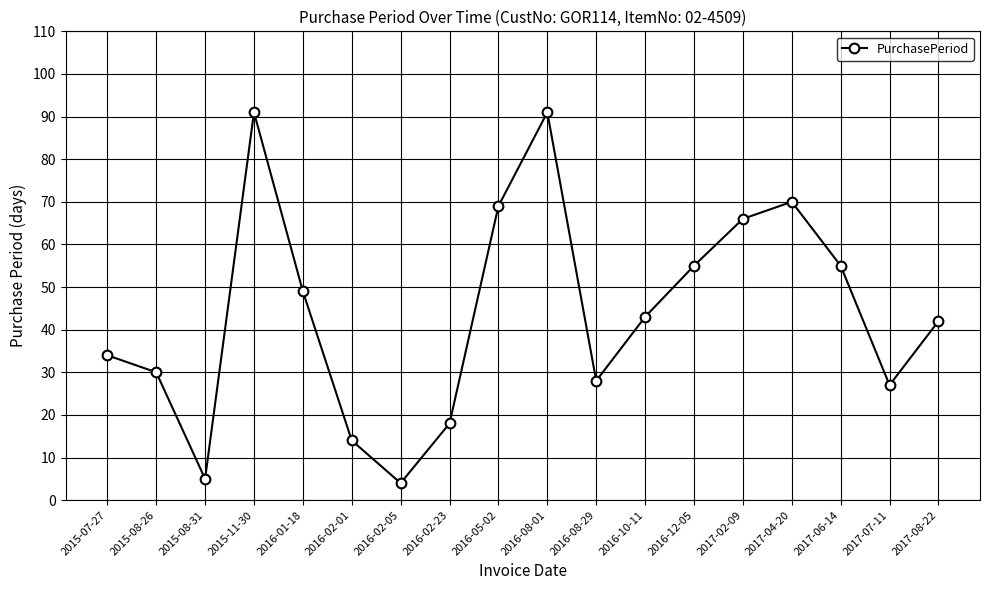

Does the chart display data point markers on the line(s)?

Yes